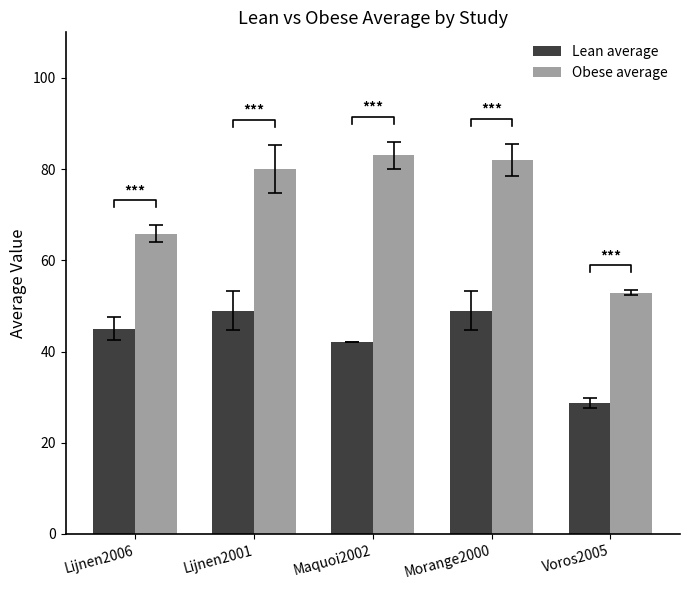

Reading left to right, list all the values displayed in this chart.

Lean average: Lijnen2006=45.0	Lijnen2001=49.0	Maquoi2002=42.0	Morange2000=49.0	Voros2005=28.8
Obese average: Lijnen2006=65.8	Lijnen2001=80.0	Maquoi2002=83.0	Morange2000=82.0	Voros2005=52.9